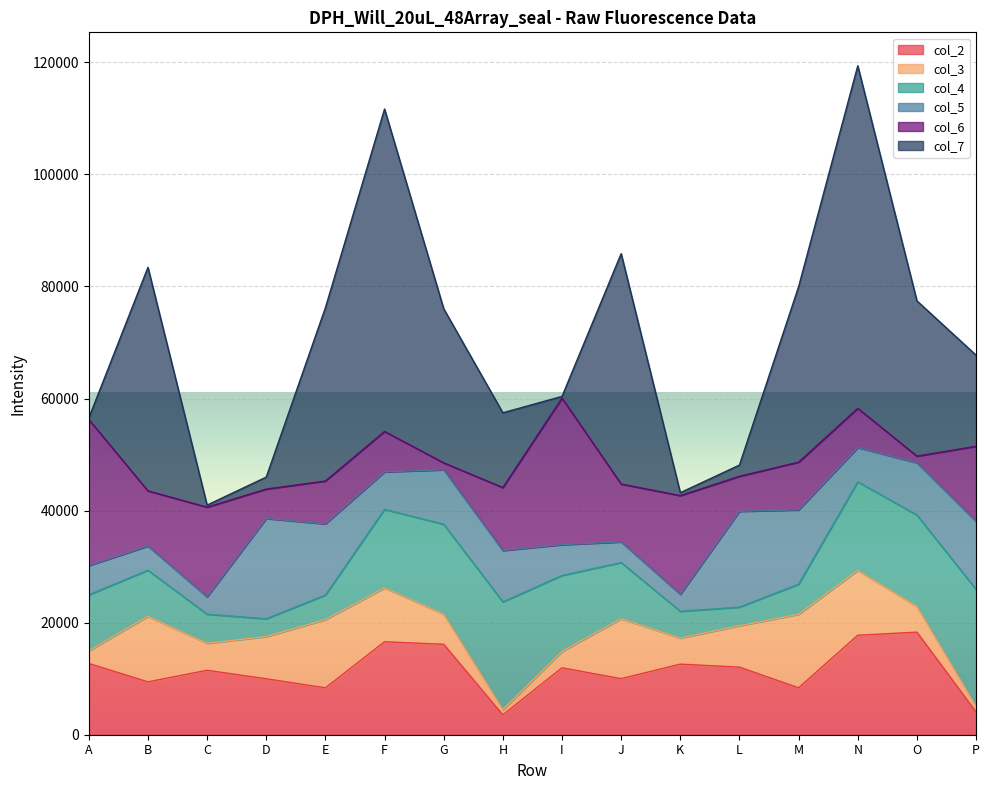

What are all the series names shown in the legend?

col_2, col_3, col_4, col_5, col_6, col_7